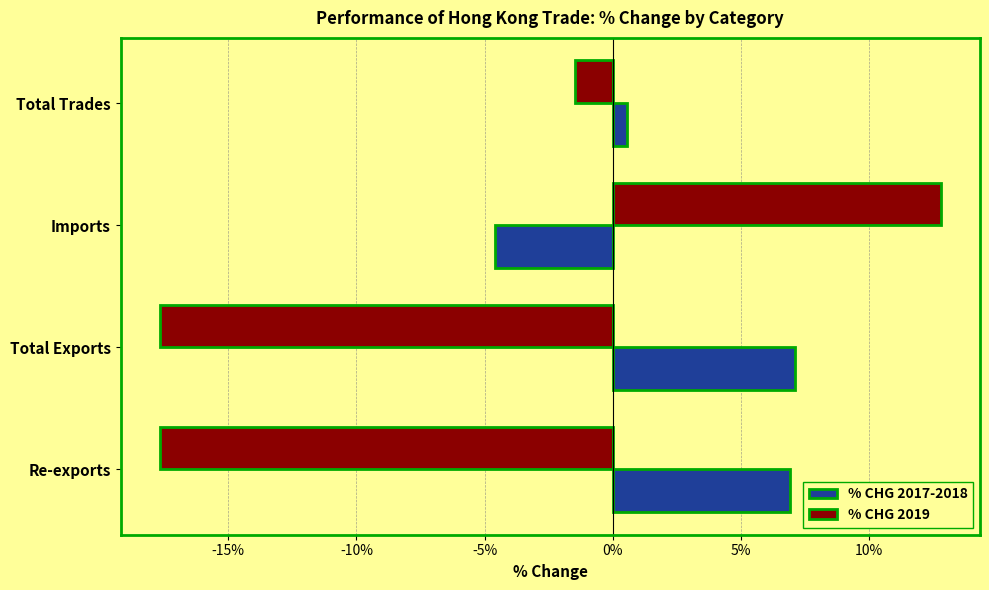

Rank the series by their average value, from highest to lowest.

% CHG 2017-2018, % CHG 2019